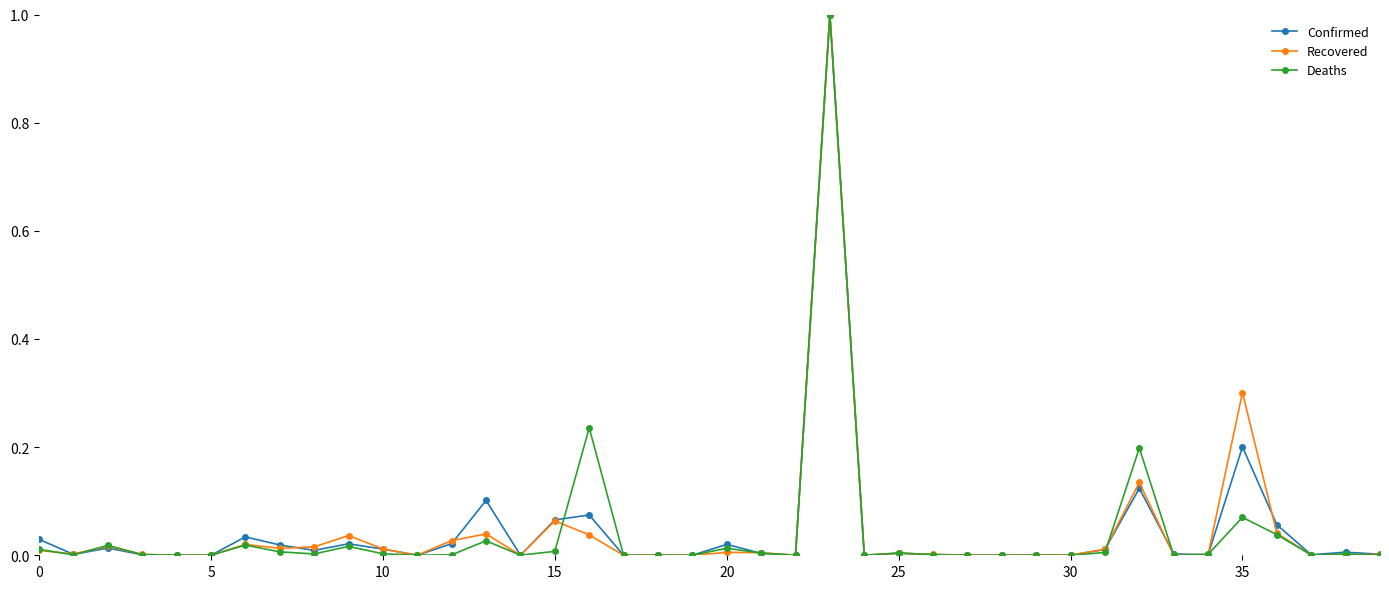

Is this an area chart (filled region under the line)?

No